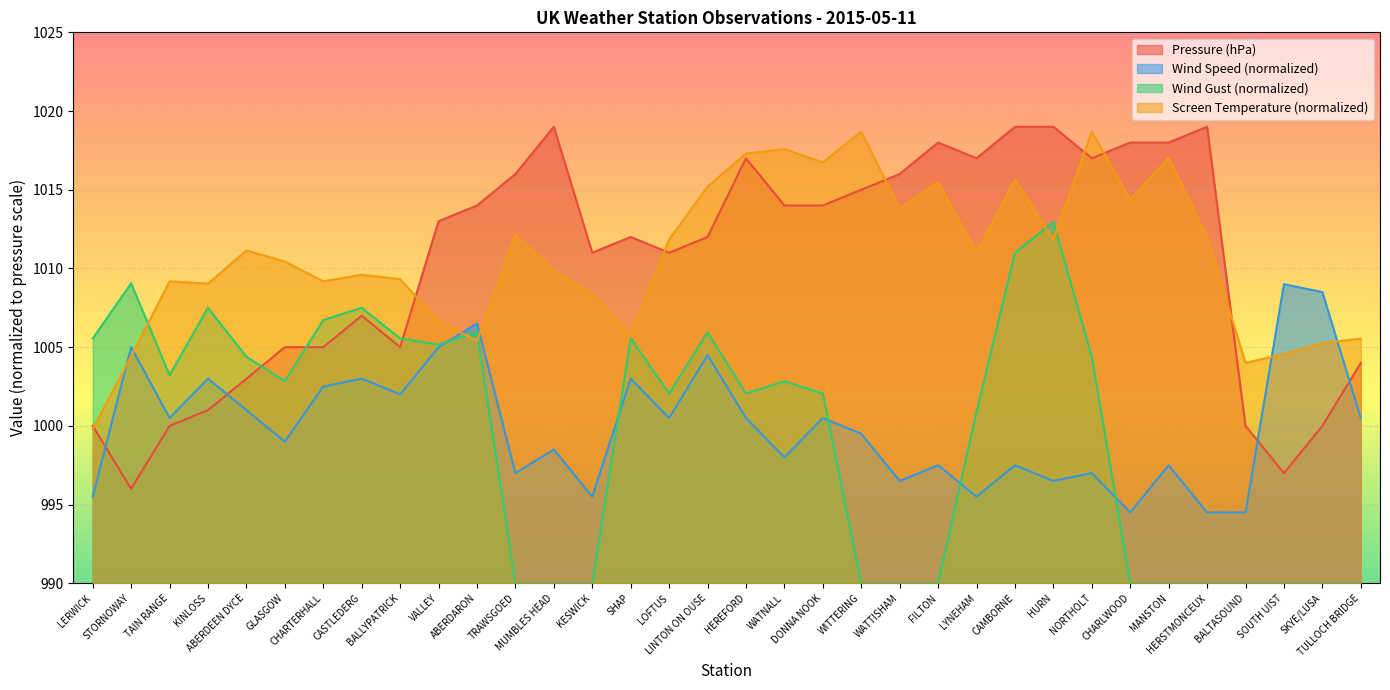

Which category has the highest value in the Screen Temperature series?

WITTERING